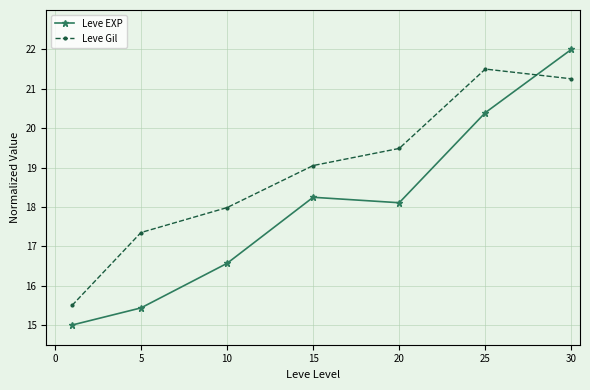

True or false: Leve EXP has more than 1 points higher than both neighbors.

False